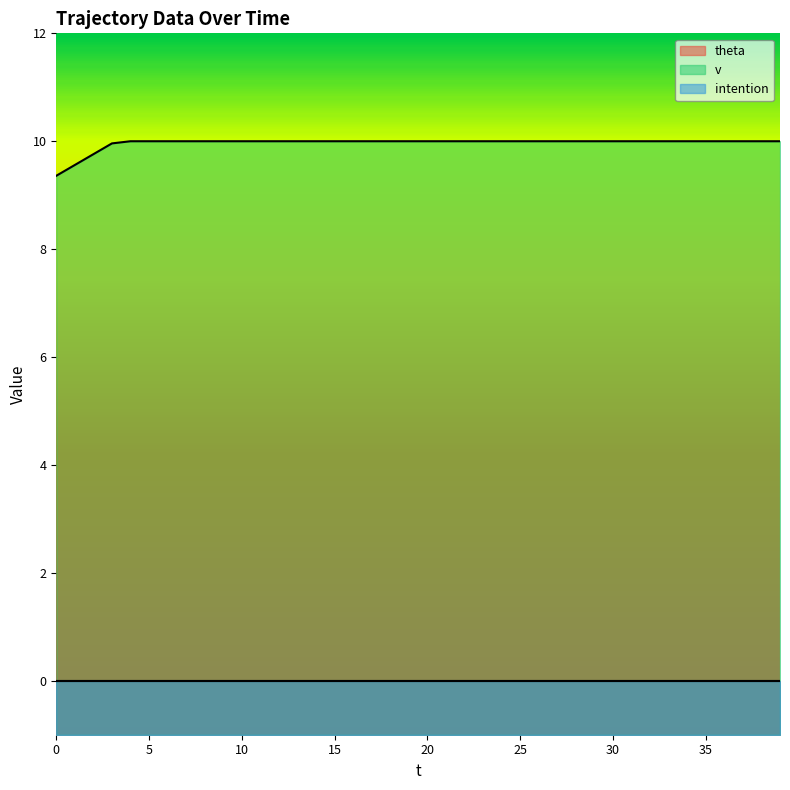

Reading left to right, transcribe all the data shown in this chart.

theta: 0=0.0	1=0.0	2=0.0	3=0.0	4=0.0	5=0.0	6=0.0	7=0.0	8=0.0	9=0.0	10=0.0	11=0.0	12=0.0	13=0.0	14=0.0	15=0.0	16=0.0	17=0.0	18=0.0	19=0.0	20=0.0	21=0.0	22=0.0	23=0.0	24=0.0	25=0.0	26=0.0	27=0.0	28=0.0	29=0.0	30=0.0	31=0.0	32=0.0	33=0.0	34=0.0	35=0.0	36=0.0	37=0.0	38=0.0	39=0.0
v: 0=9.4	1=9.6	2=9.8	3=10.0	4=10.0	5=10.0	6=10.0	7=10.0	8=10.0	9=10.0	10=10.0	11=10.0	12=10.0	13=10.0	14=10.0	15=10.0	16=10.0	17=10.0	18=10.0	19=10.0	20=10.0	21=10.0	22=10.0	23=10.0	24=10.0	25=10.0	26=10.0	27=10.0	28=10.0	29=10.0	30=10.0	31=10.0	32=10.0	33=10.0	34=10.0	35=10.0	36=10.0	37=10.0	38=10.0	39=10.0
intention: 0=0.0	1=0.0	2=0.0	3=0.0	4=0.0	5=0.0	6=0.0	7=0.0	8=0.0	9=0.0	10=0.0	11=0.0	12=0.0	13=0.0	14=0.0	15=0.0	16=0.0	17=0.0	18=0.0	19=0.0	20=0.0	21=0.0	22=0.0	23=0.0	24=0.0	25=0.0	26=0.0	27=0.0	28=0.0	29=0.0	30=0.0	31=0.0	32=0.0	33=0.0	34=0.0	35=0.0	36=0.0	37=0.0	38=0.0	39=0.0